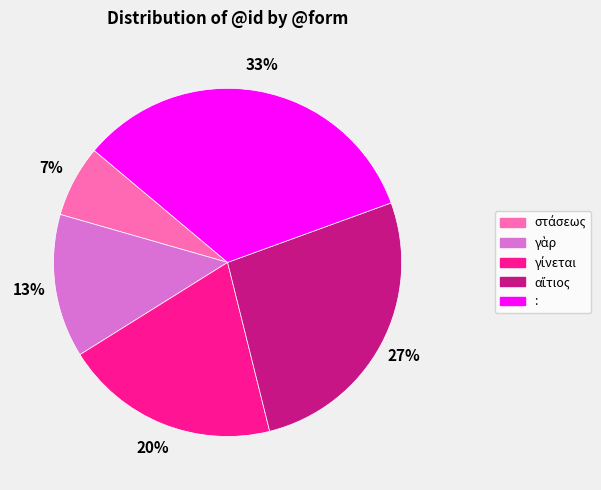

What is the largest slice in the pie chart?

: